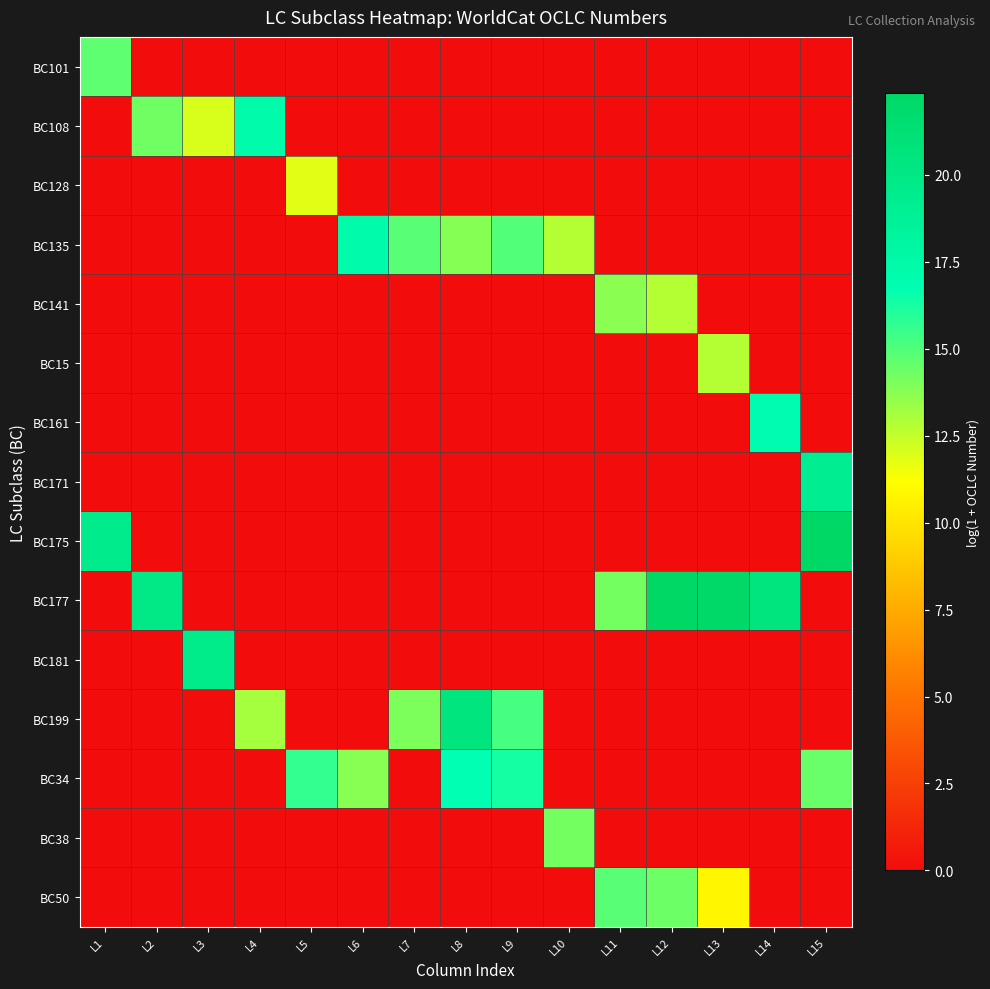

Which label corresponds to the smallest value in the chart?

L2